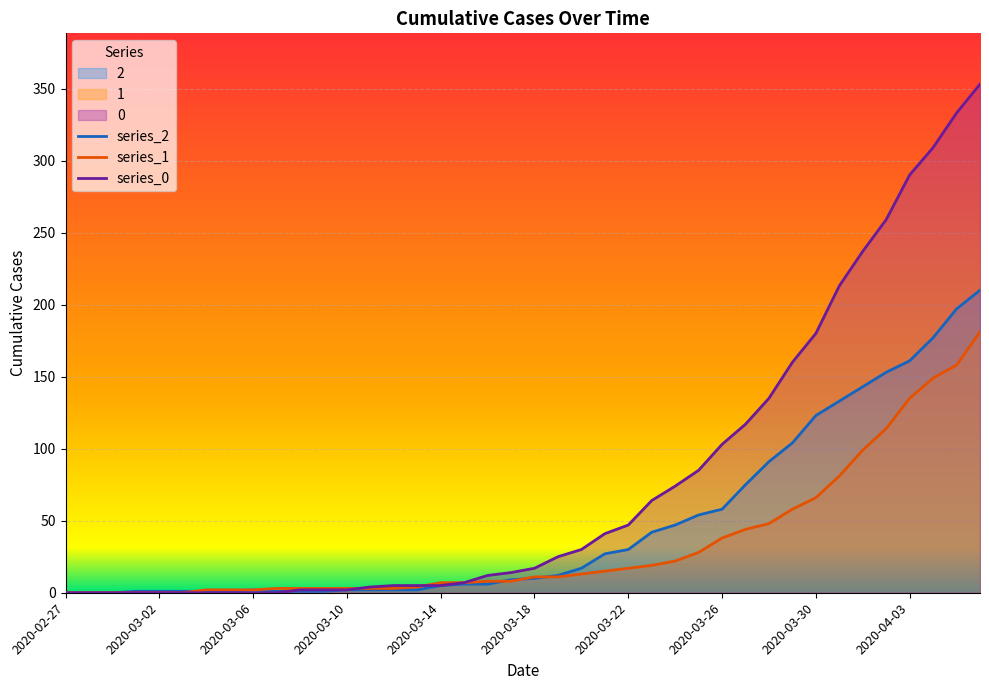

The value of 1 at 2020-03-31 is 81. True or false?

True